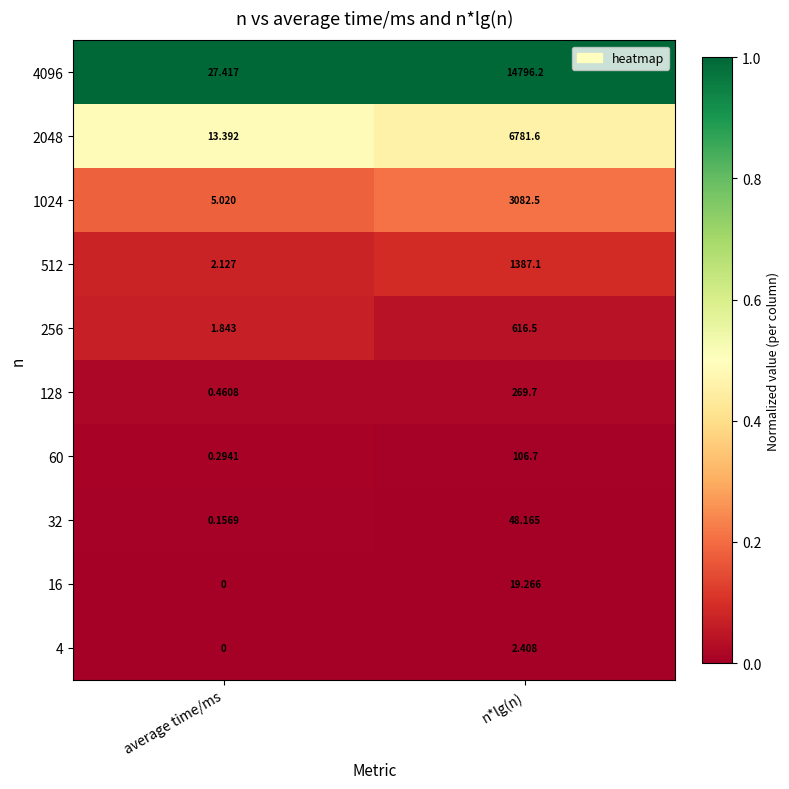

Rank the series at n*lg(n) from lowest to highest value.

4, 16, 32, 60, 128, 256, 512, 1024, 2048, 4096